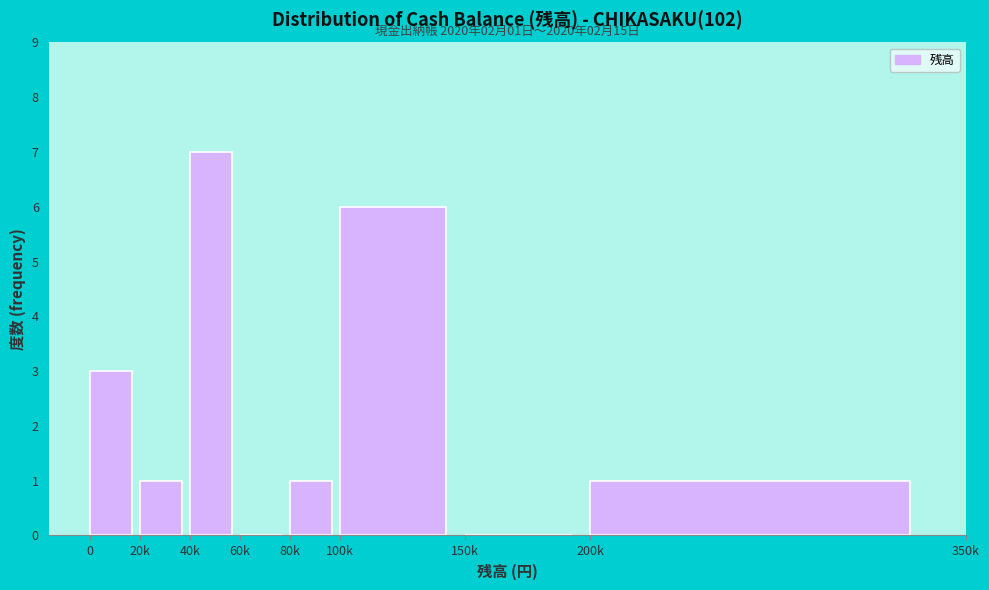

Reading right to left, what are all the values shown in this chart?

200k=1	150k=0	100k=6	80k=1	60k=0	40k=7	20k=1	0=3